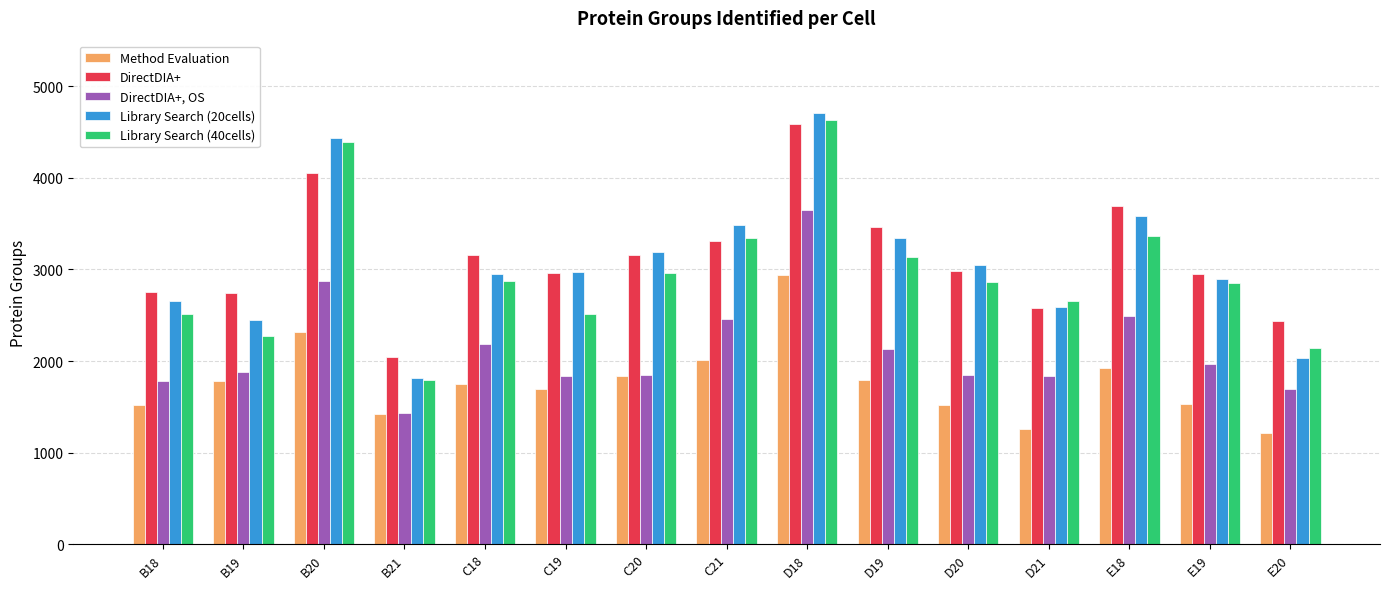

What position from the left is D21?

12